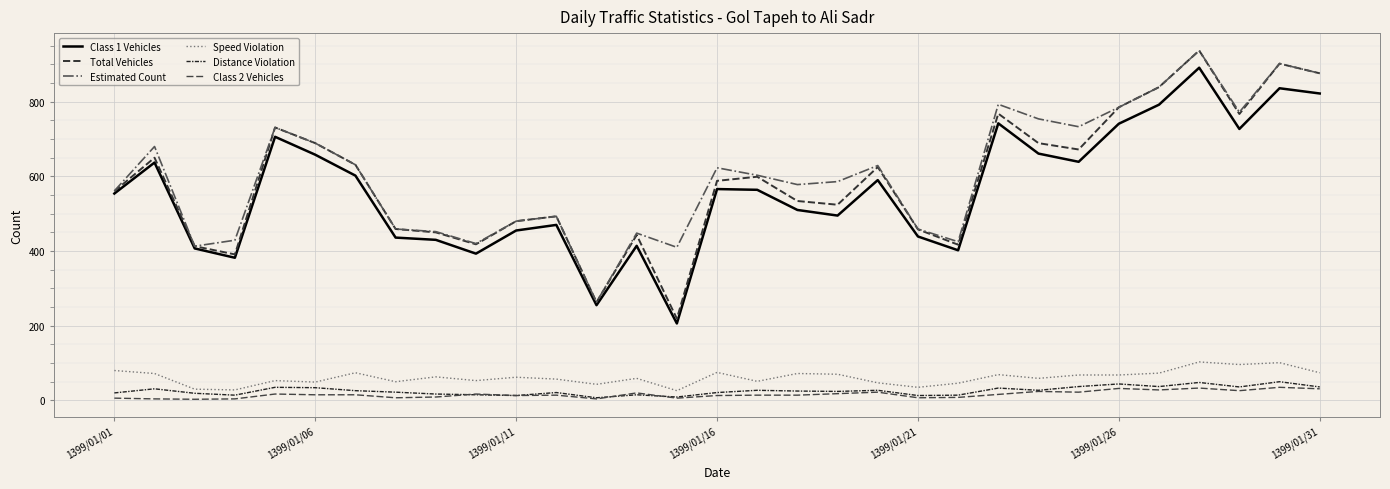

How many lines are shown in the chart?

6